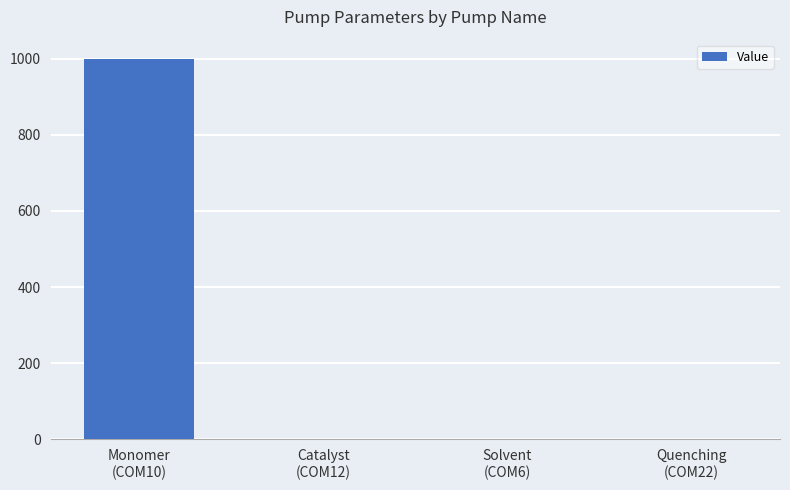

What is the maximum value shown in the chart?

1000.0